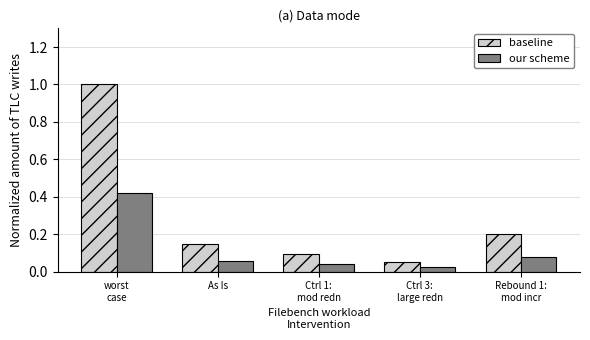

What is the sum of all our scheme values?

0.6